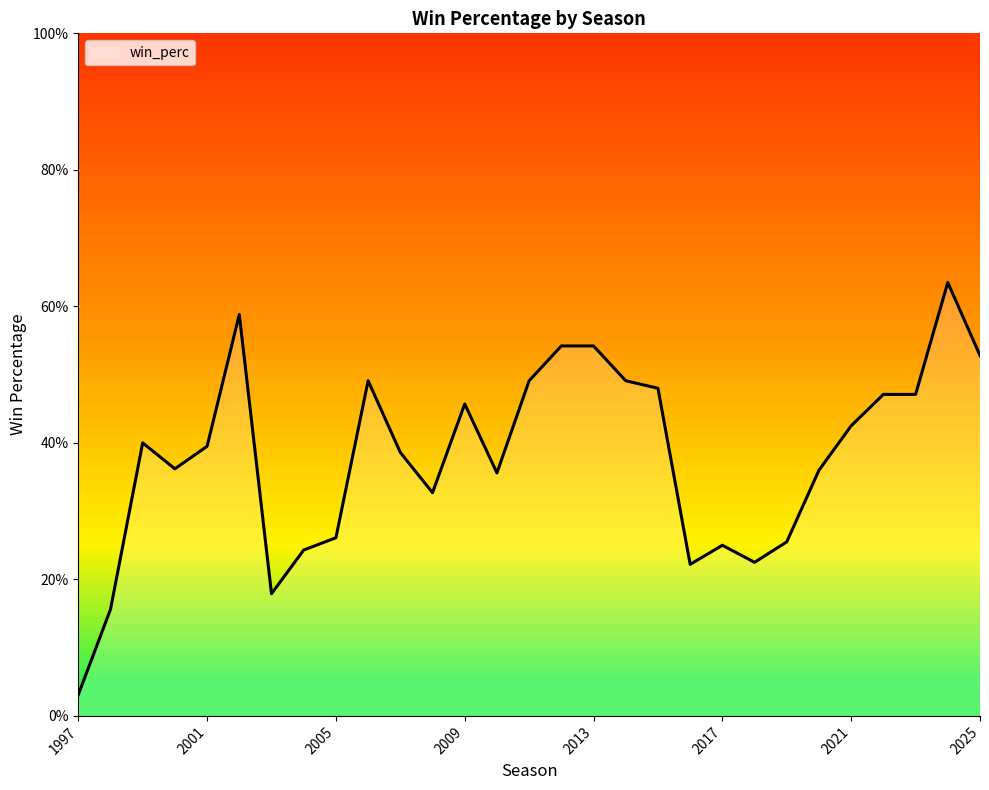

What is the value of the 22nd point from the left?

0.2